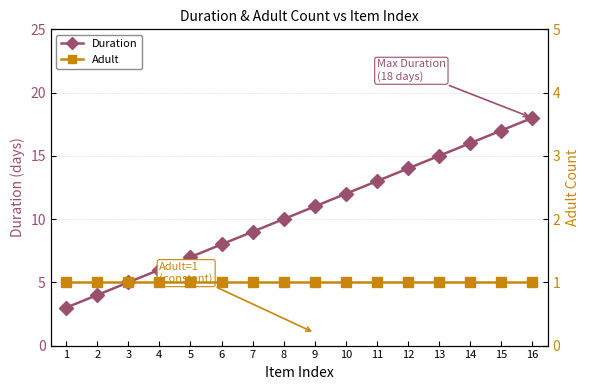

Reading right to left, what are all the values shown in this chart?

Duration: 18	17	16	15	14	13	12	11	10	9	8	7	6	5	4	3
Adult: 1	1	1	1	1	1	1	1	1	1	1	1	1	1	1	1